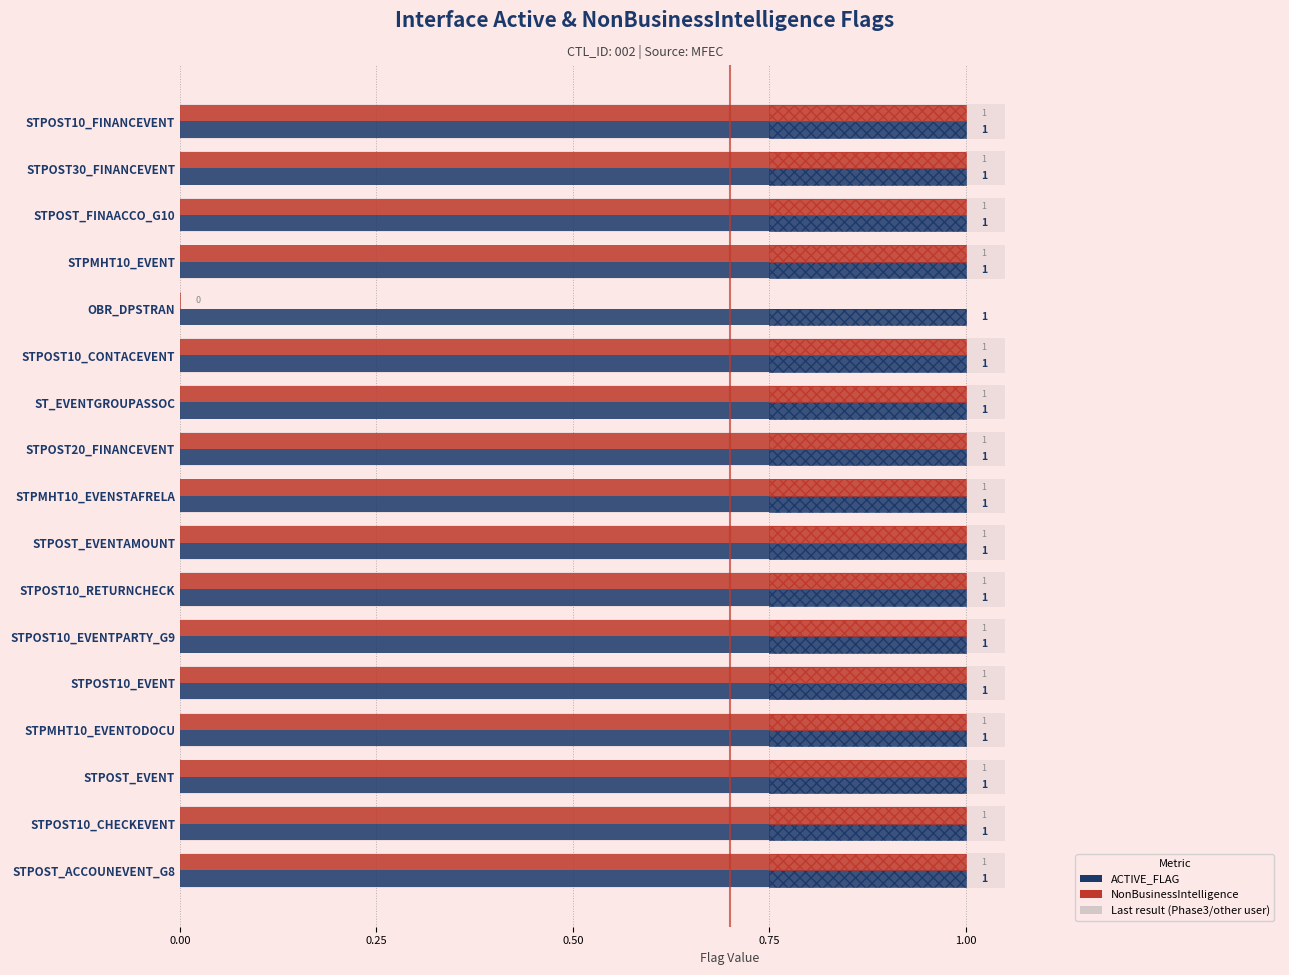

What is the average value of the NonBusinessIntelligence series?

0.9